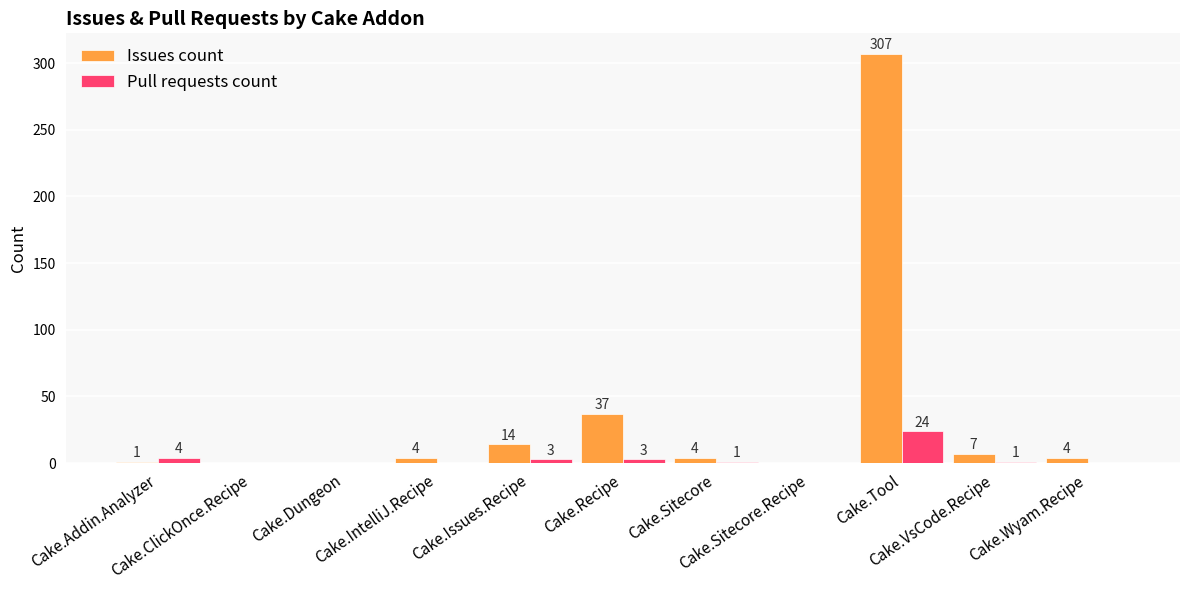

What is the sum of all Pull requests count values?

36